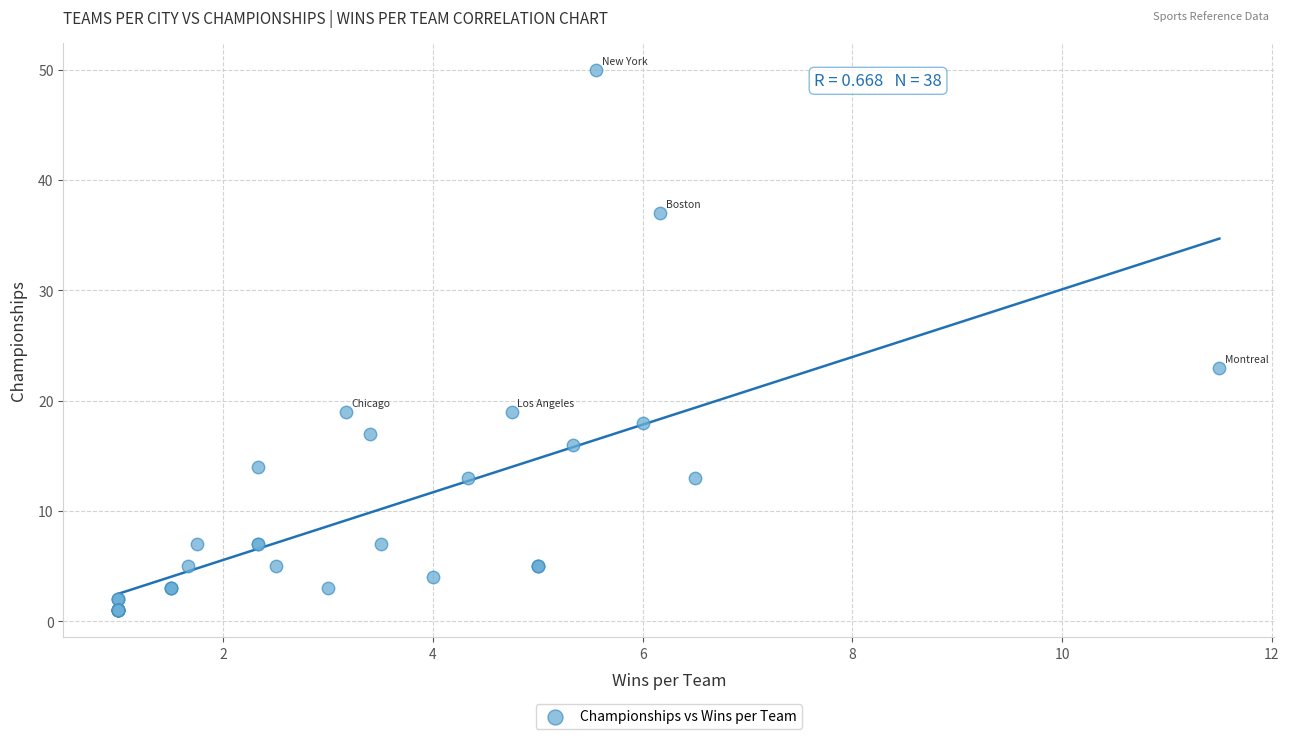

What Y value in the scatter plot is closest to 25?

23